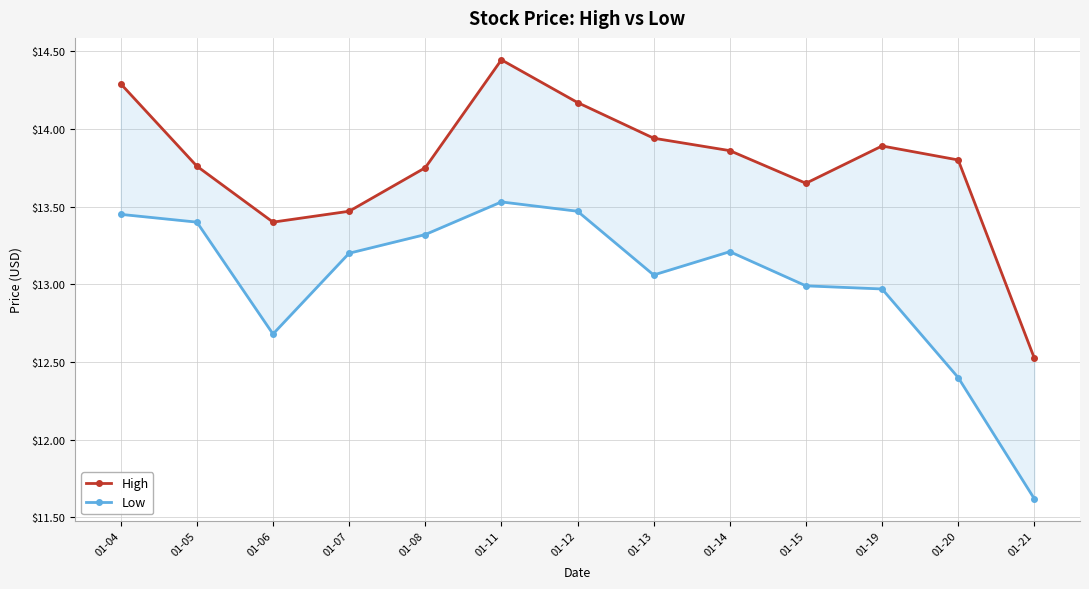

What is the total value across all series at 01-12?

27.6